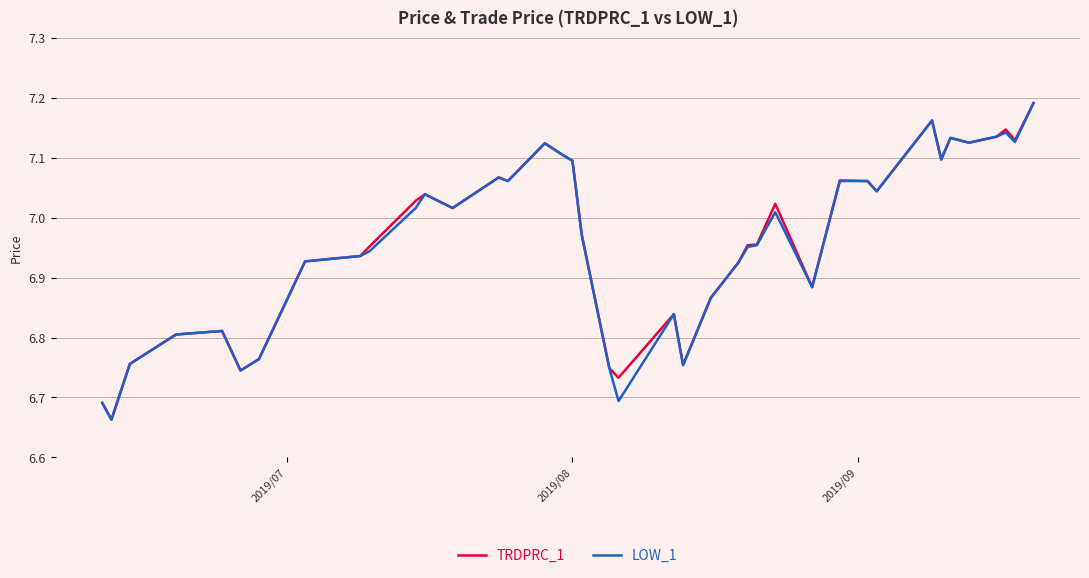

True or false: TRDPRC_1 and LOW_1 intersect in this chart.

False